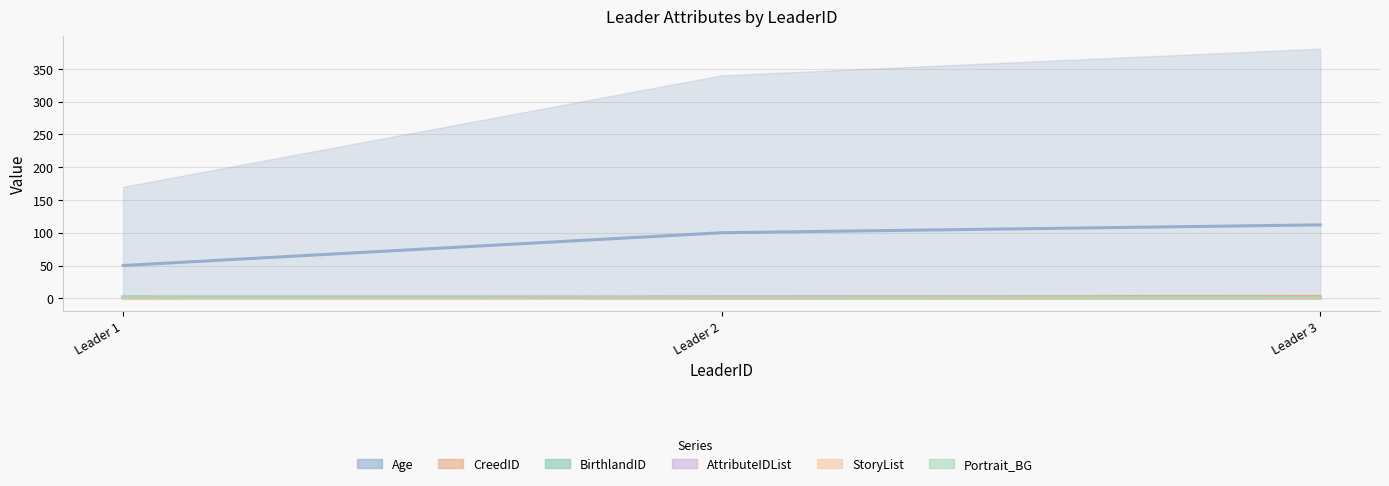

At which label does StoryList reach its minimum?

Leader 1